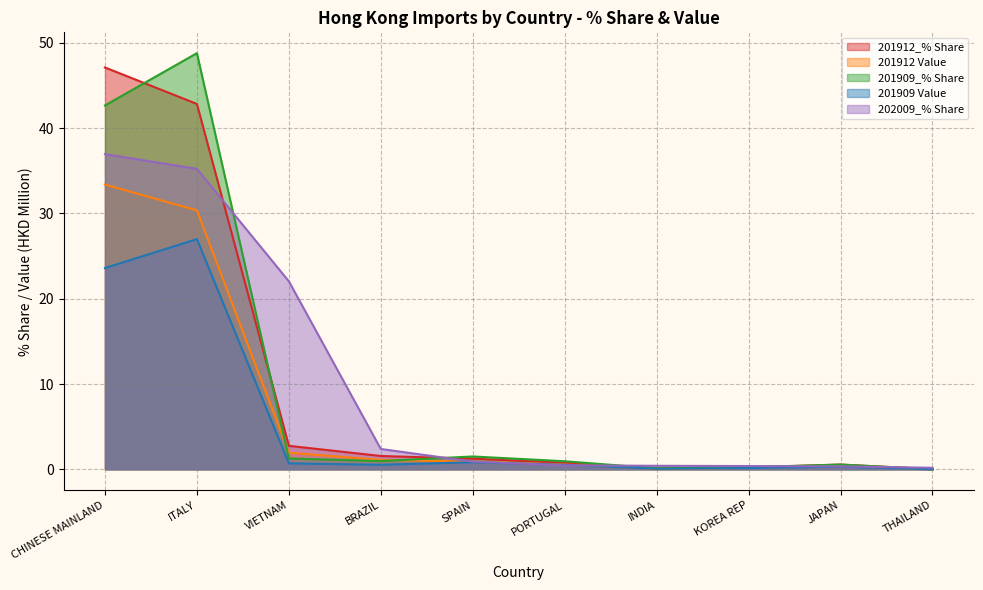

What is the difference between the highest and lowest values at ITALY?

21.8